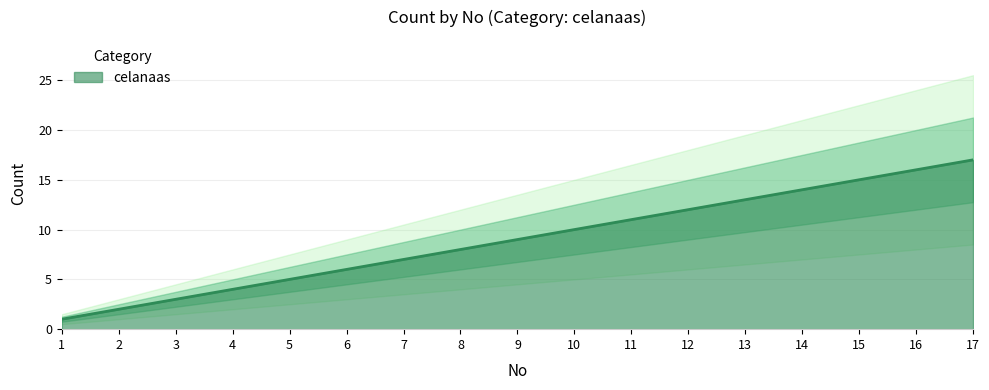

List the labels in order of value, smallest first.

1, 2, 3, 4, 5, 6, 7, 8, 9, 10, 11, 12, 13, 14, 15, 16, 17